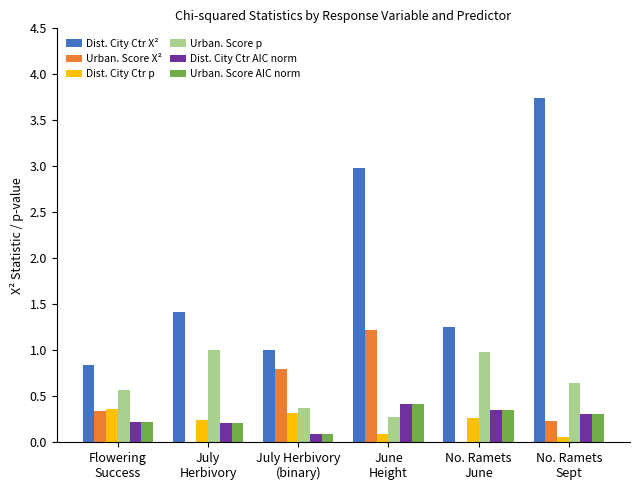

Which series has the largest total across all categories?

Dist. City Ctr X²